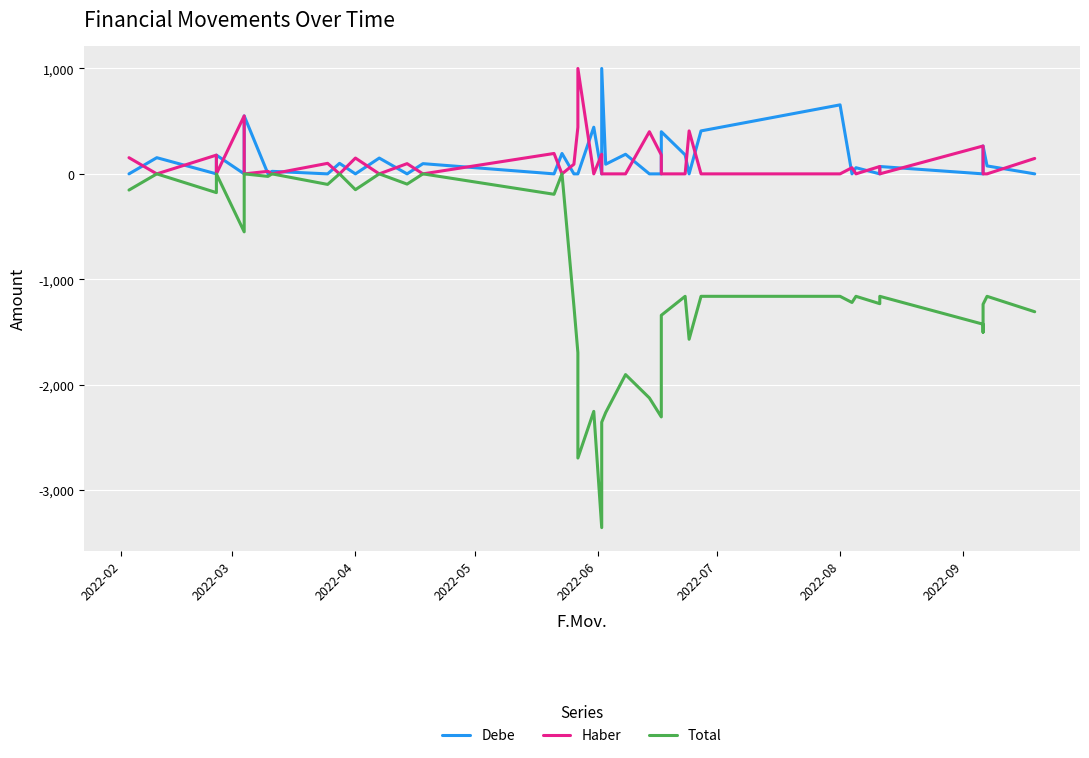

True or false: Total has more than 2 interior local peaks.

True